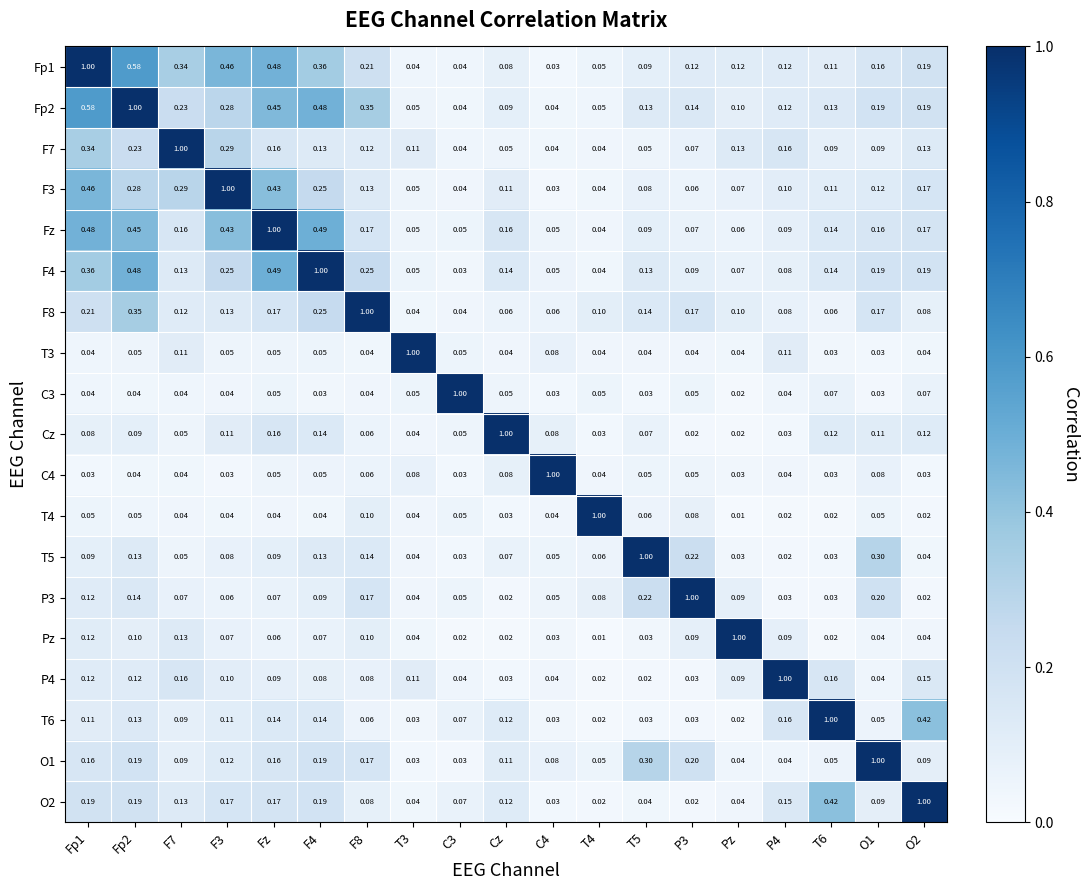

Is the value of F4 at Fp1 greater than the value of O1 at C3?

Yes